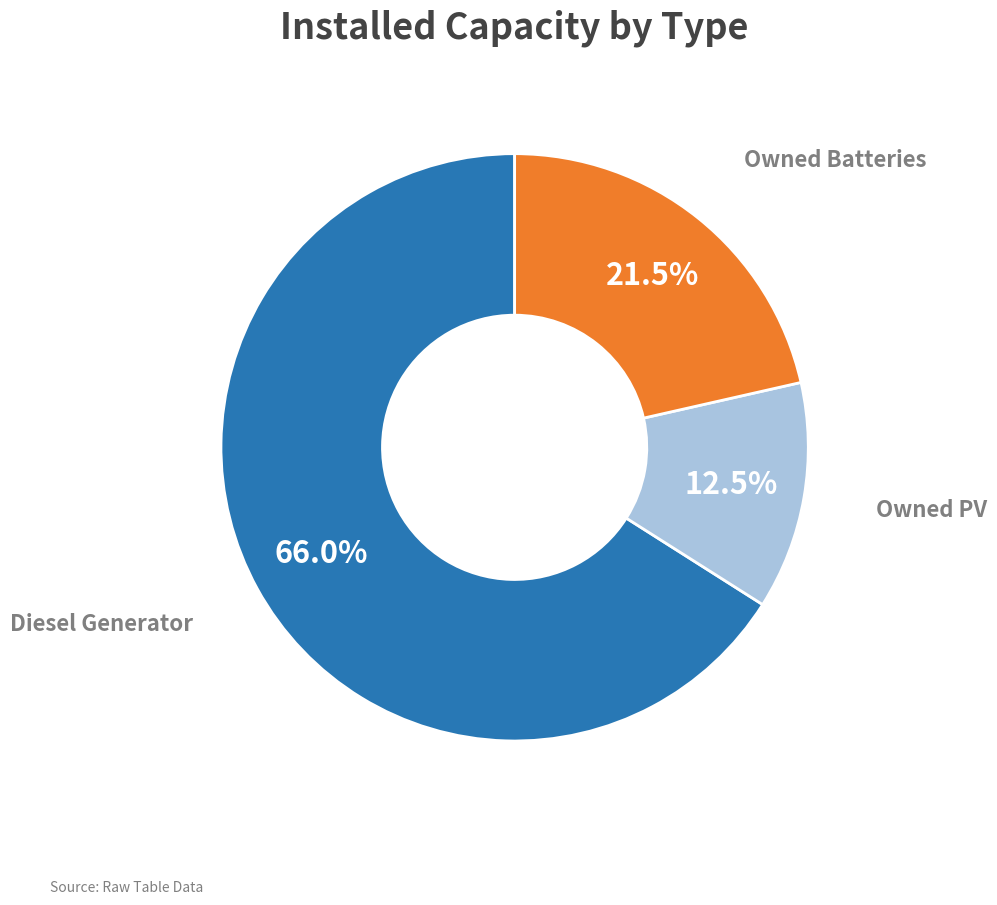

Is there a majority slice in this chart?

Yes